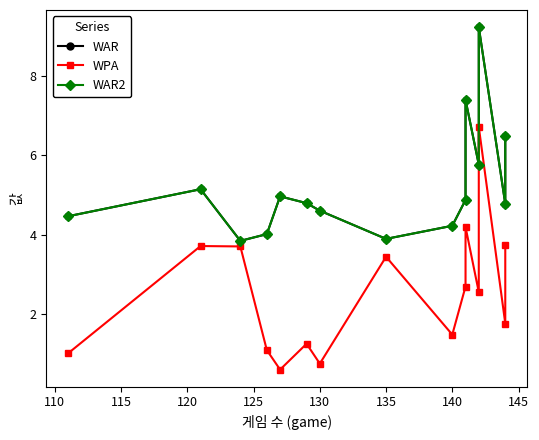

What is the difference between the second highest and minimum values in the WAR2 series?

3.6